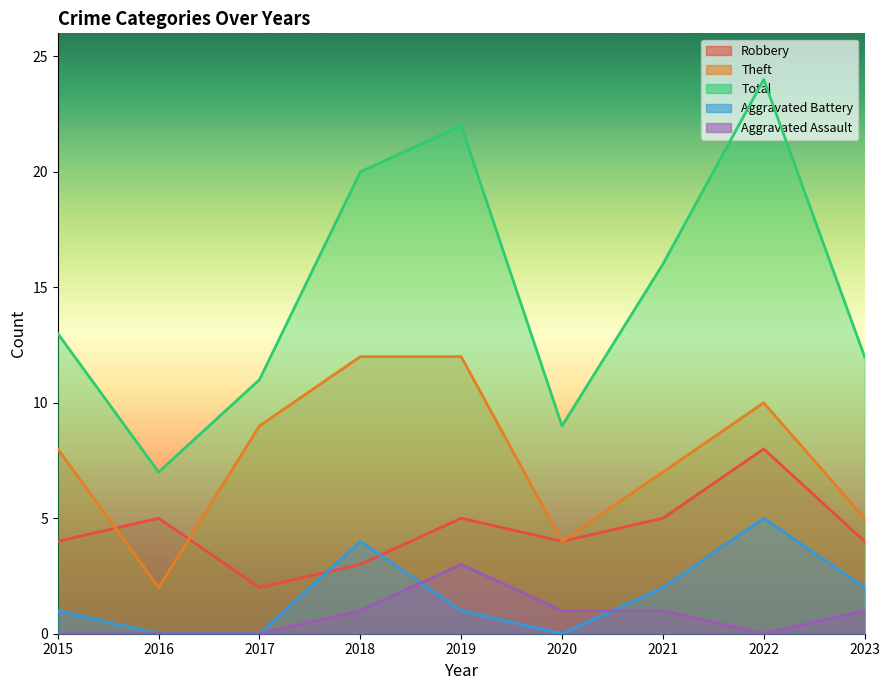

True or false: Aggravated Assault and Total intersect in this chart.

False